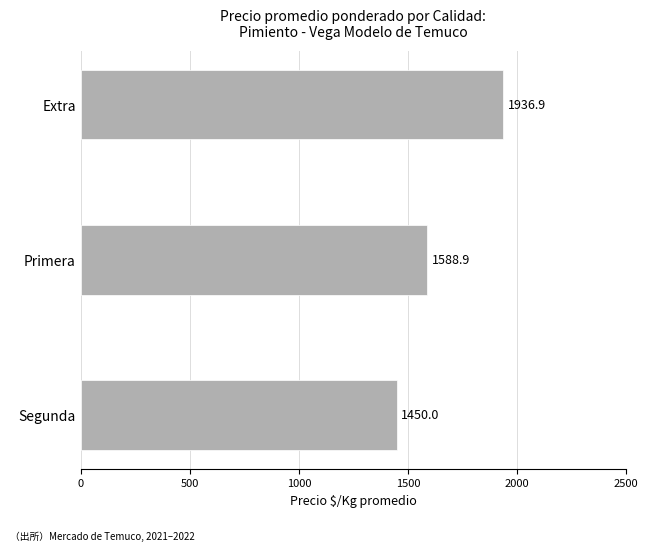

Between Extra and Primera, which is larger?

Extra